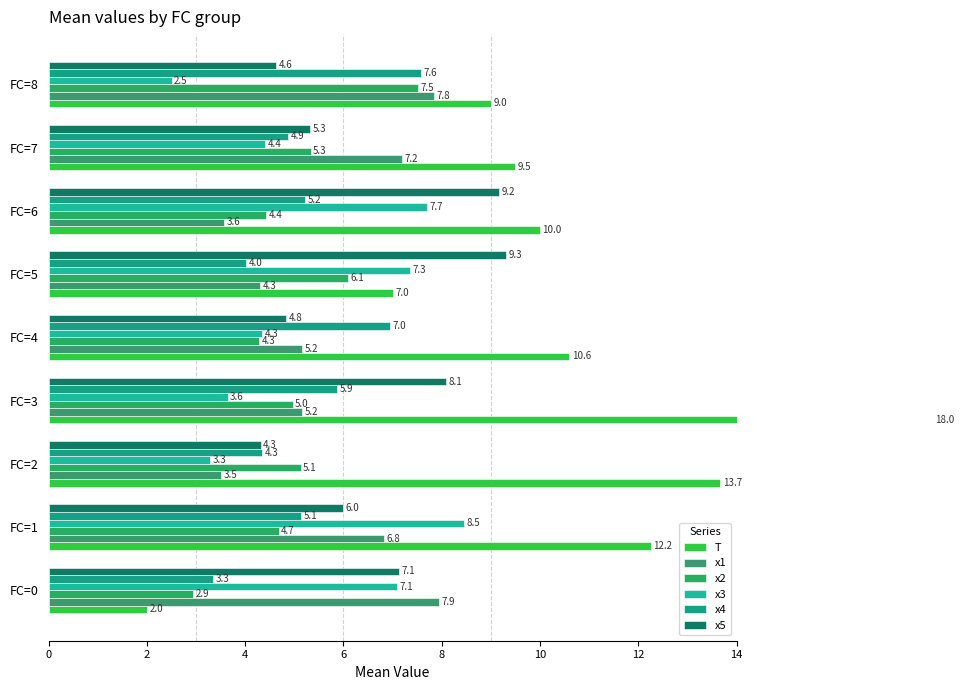

How many groups of bars are there?

9